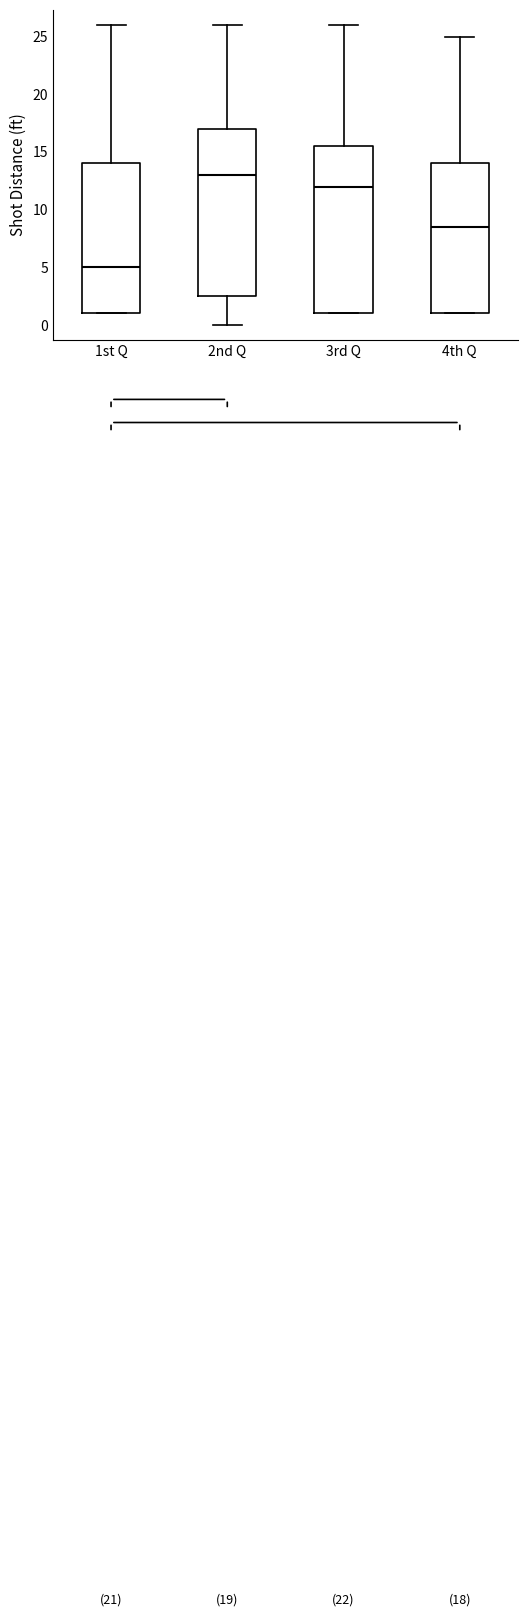

Which box's median line is the lowest?

1st Q